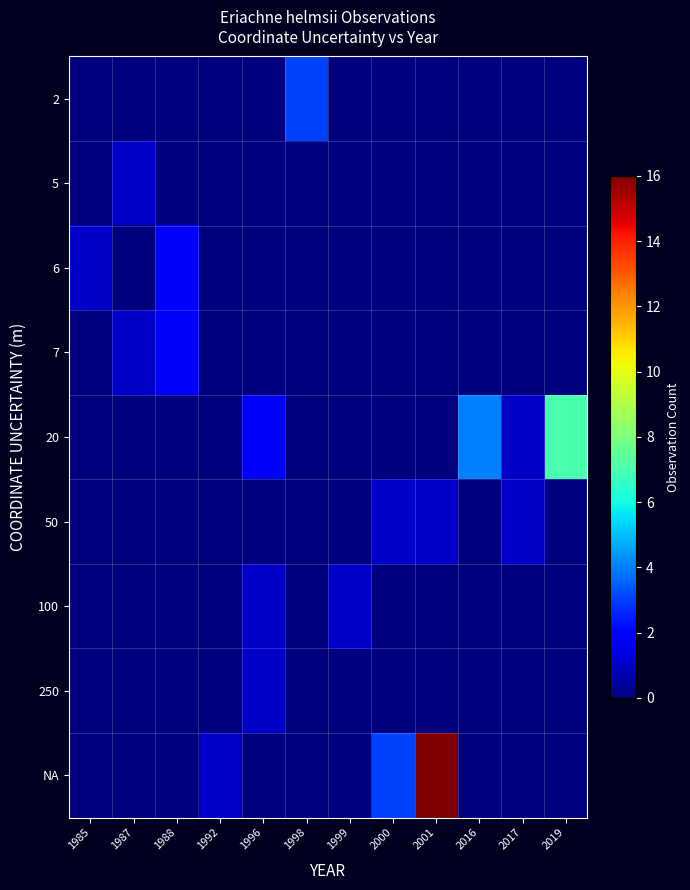

At which category is the sum across all series the highest?

2001